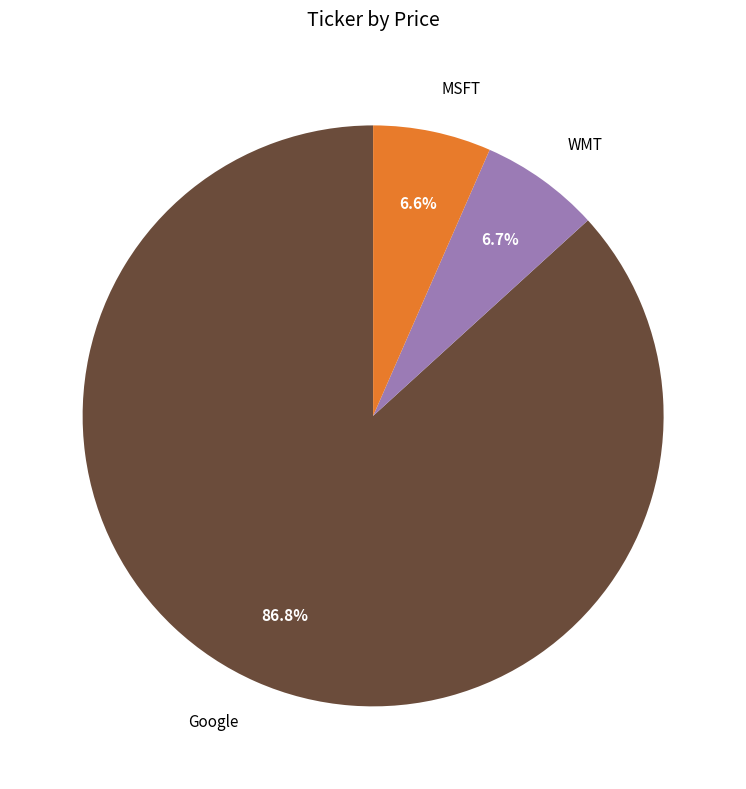

Approximately how many times larger is the value at WMT compared to Google?

0.1